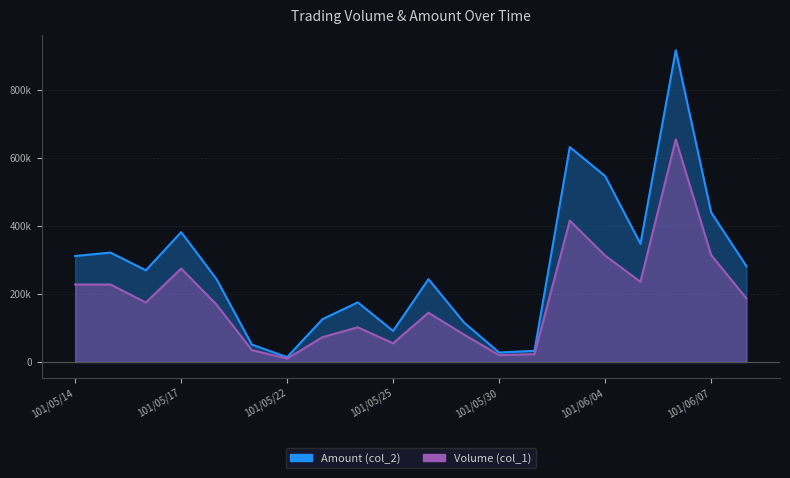

Does the chart have visible grid lines?

Yes